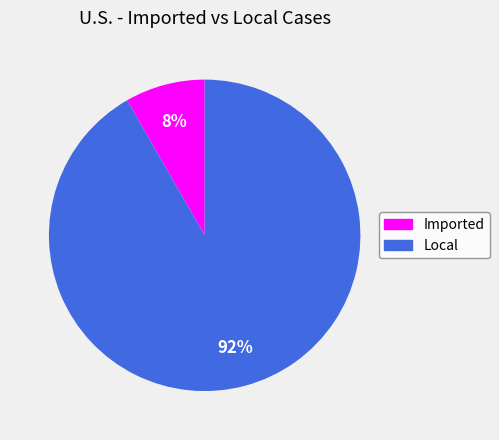

True or false: Local accounts for 84% of the total.

False